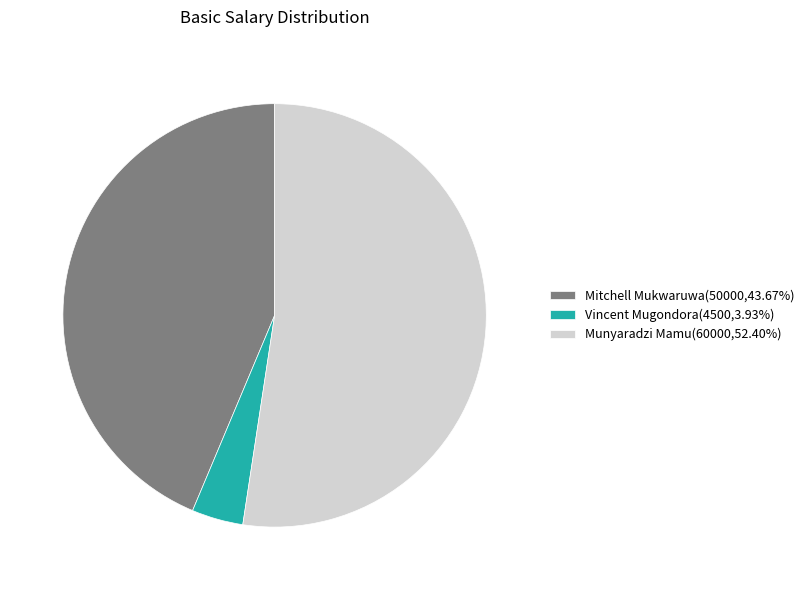

Is the sum of Vincent Mugondora(4500,3.93%) and Munyaradzi Mamu(60000,52.40%) greater than half?

Yes